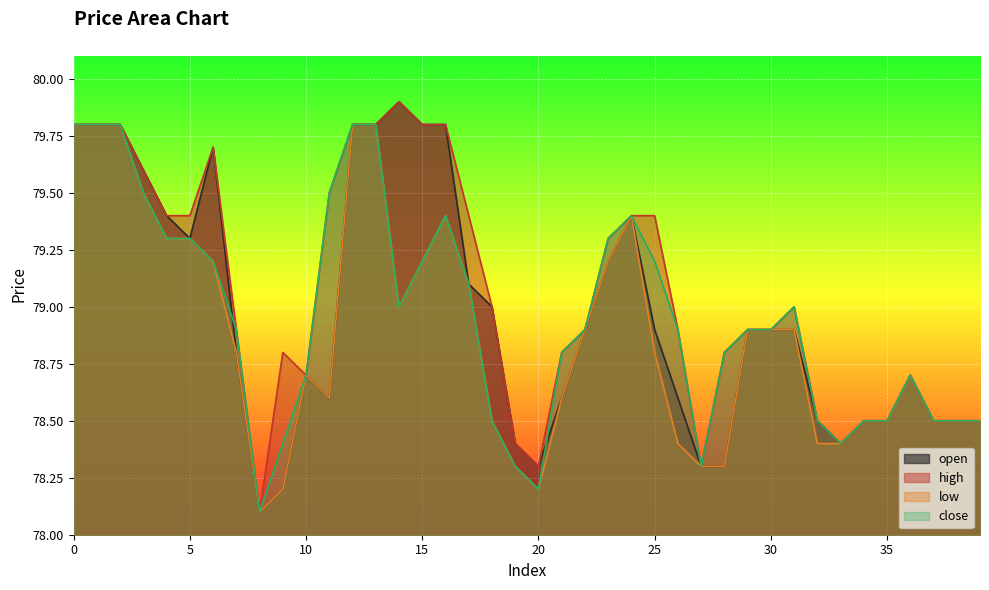

Read the open value at 39.

78.5